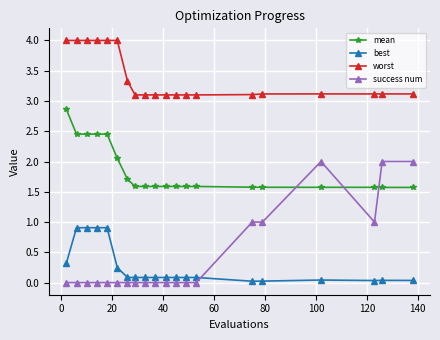

True or false: success num and worst cross at least once.

False